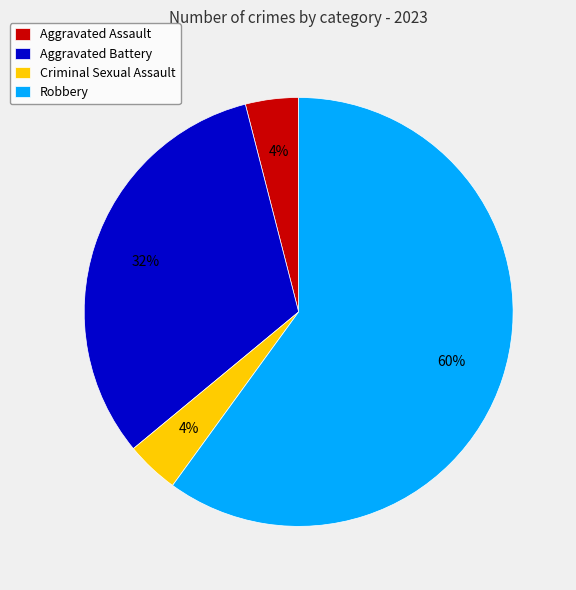

Is it true that Robbery is 60% of the pie?

True